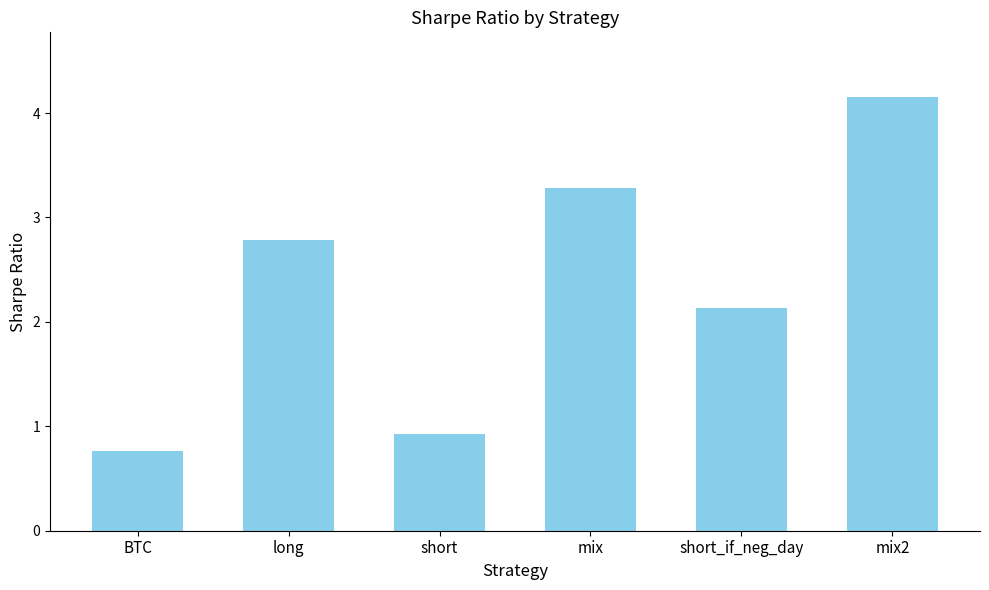

How many data points does each series have?

6